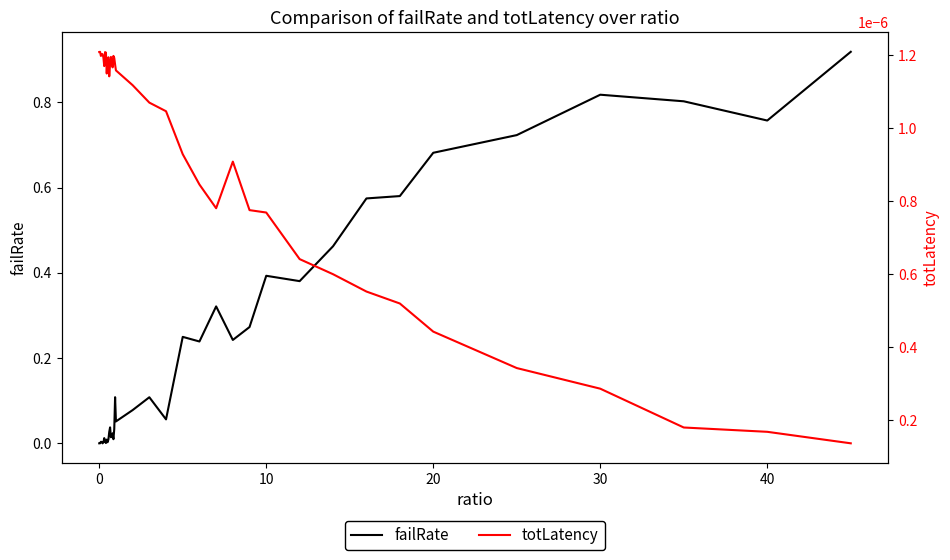

Which series has the widest spread of values?

failRate